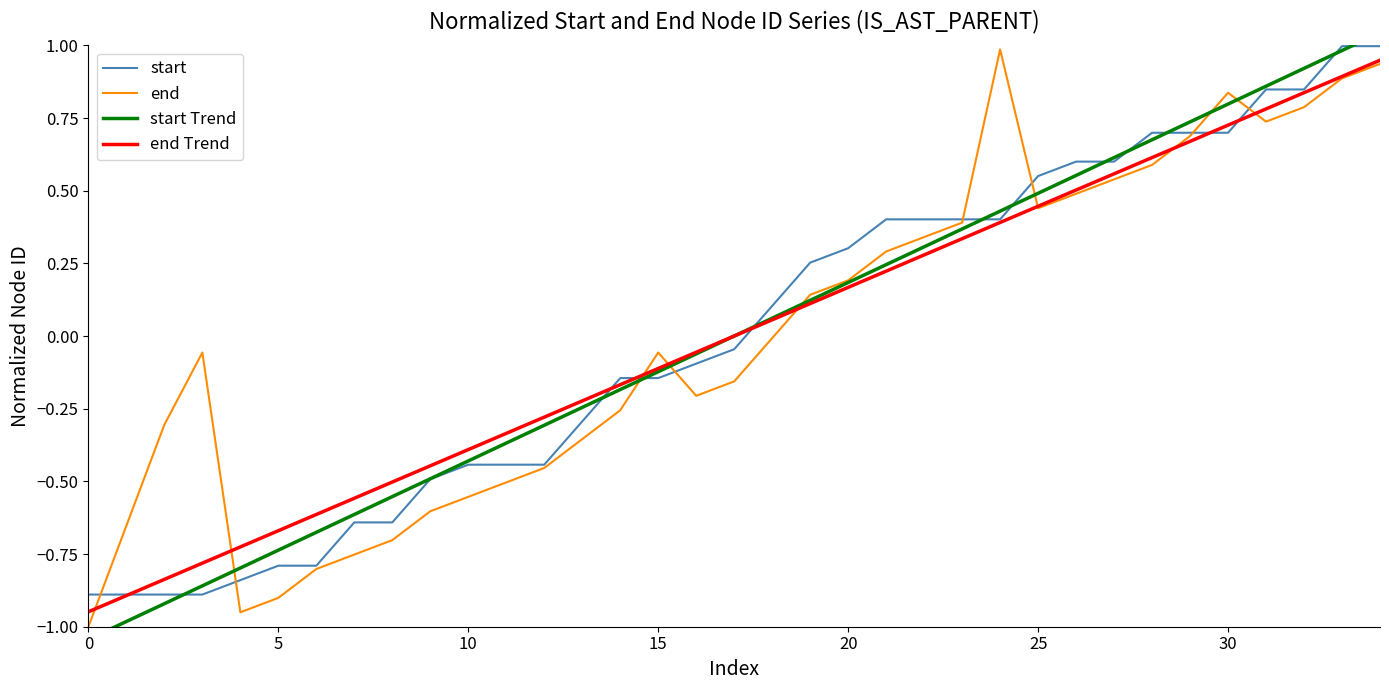

What is the total value across all series at 26?

2.1